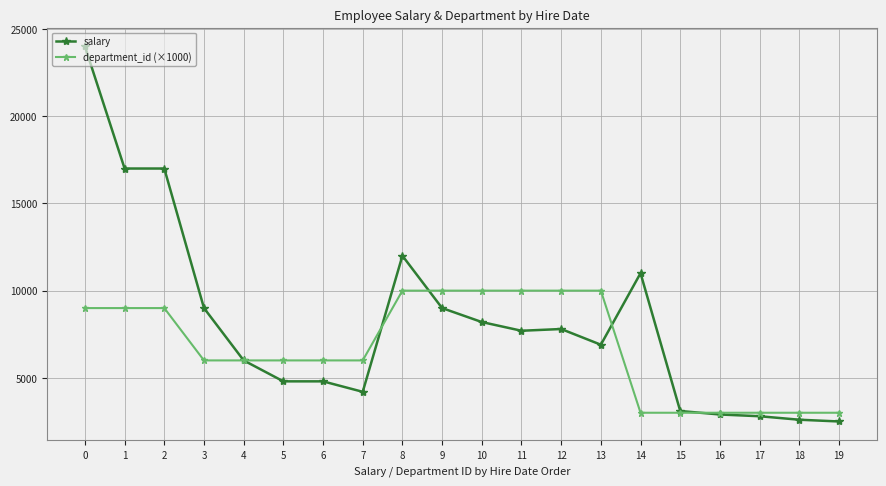

At which label is salary closest to 13250?

8